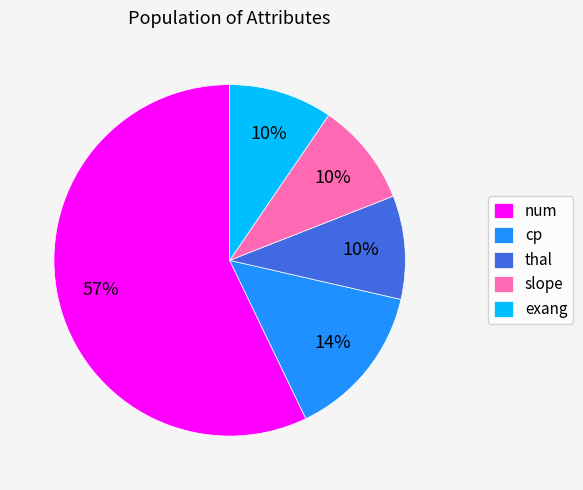

How many segments does this pie chart have?

5